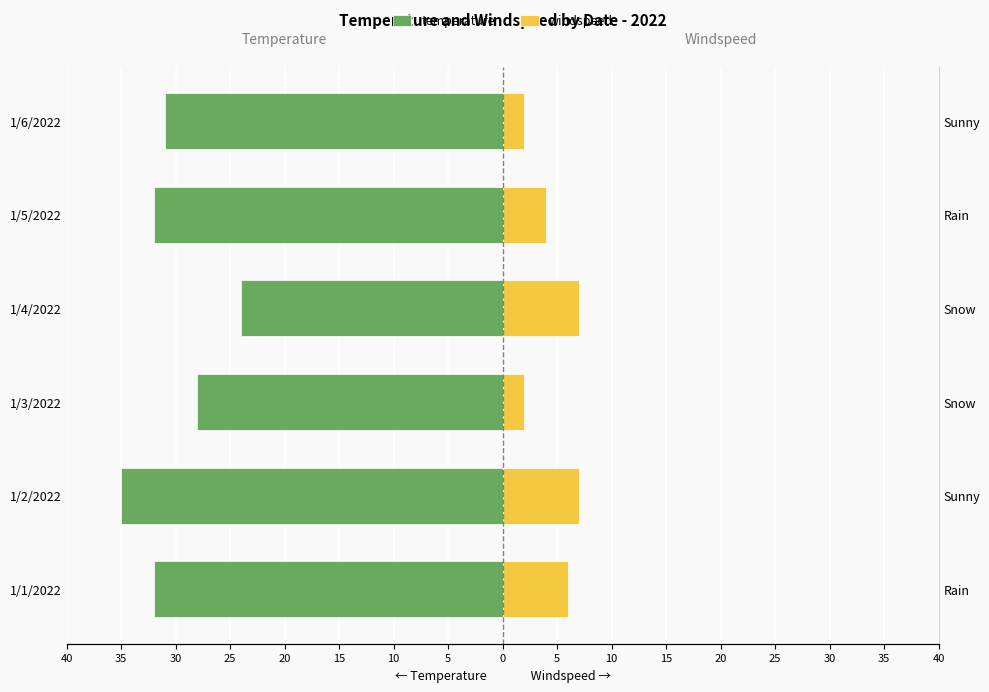

Rank the series at 1/3/2022 from highest to lowest value.

windspeed, temperature